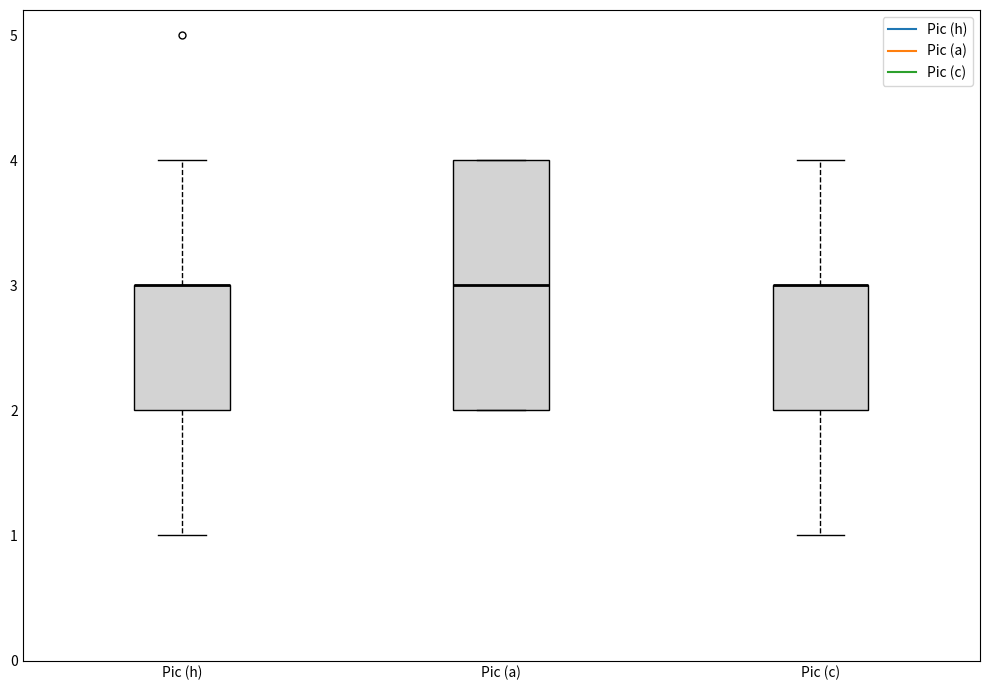

Where is the upper edge of the box for Pic (a) on the y-axis? The values are not printed on the chart, so give them approximately, as read against the axis.

4